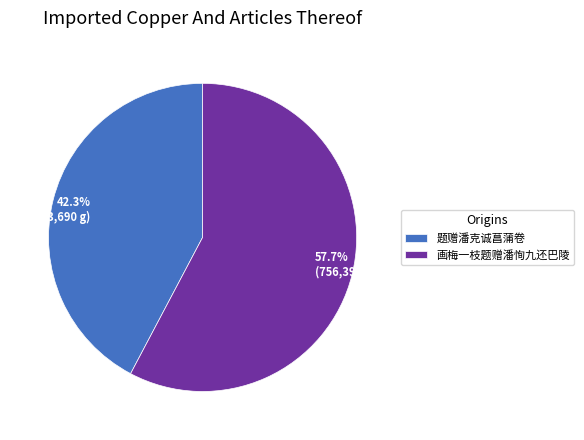

Is 画梅一枝题赠潘恂九还巴陵 the majority of the pie?

Yes